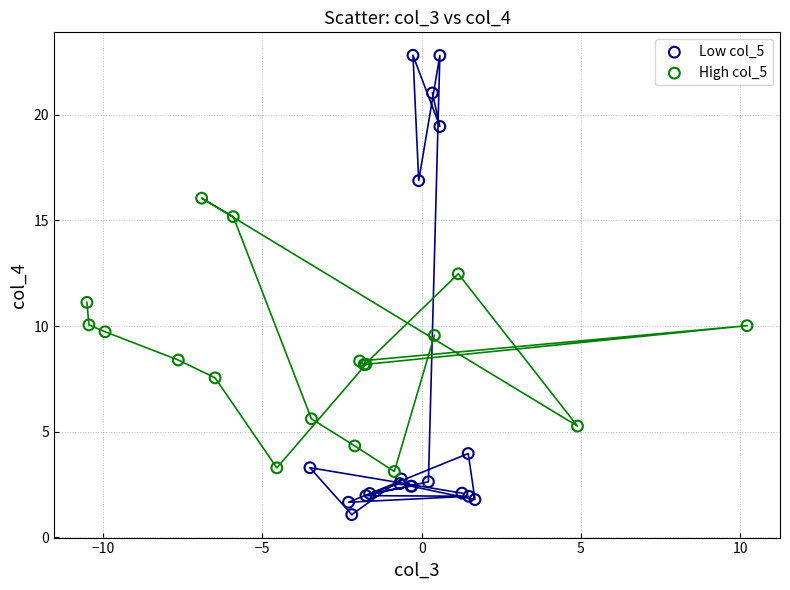

Which series contains the highest Y value?

Low col_5